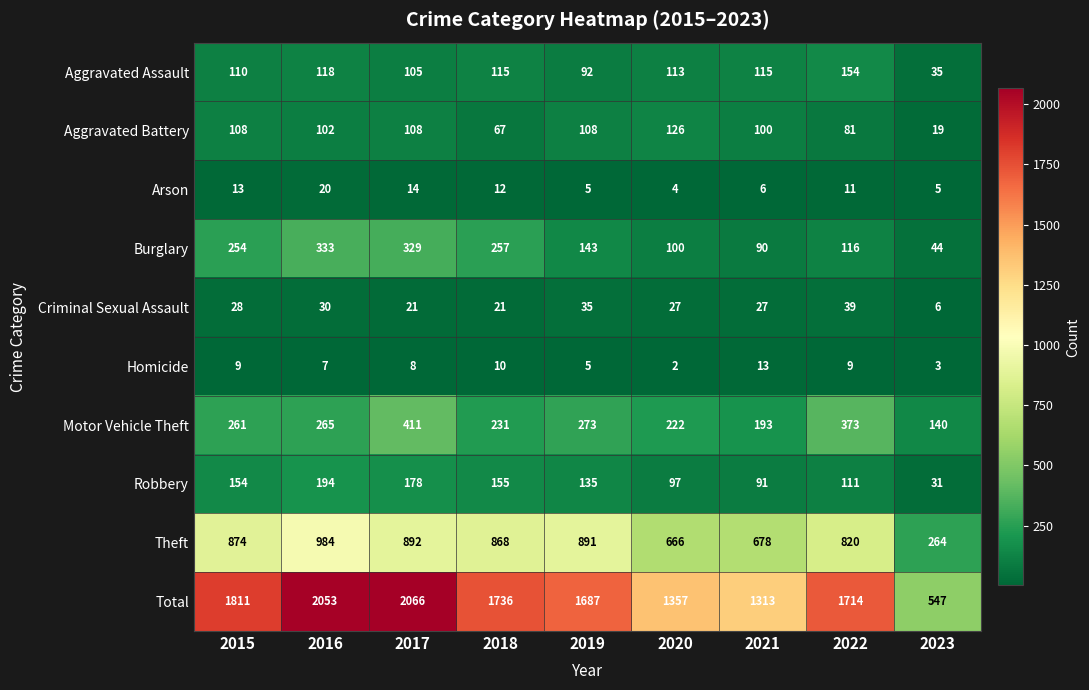

Rank the series at 2018 from lowest to highest value.

Homicide, Arson, Criminal Sexual Assault, Aggravated Battery, Aggravated Assault, Robbery, Motor Vehicle Theft, Burglary, Theft, Total